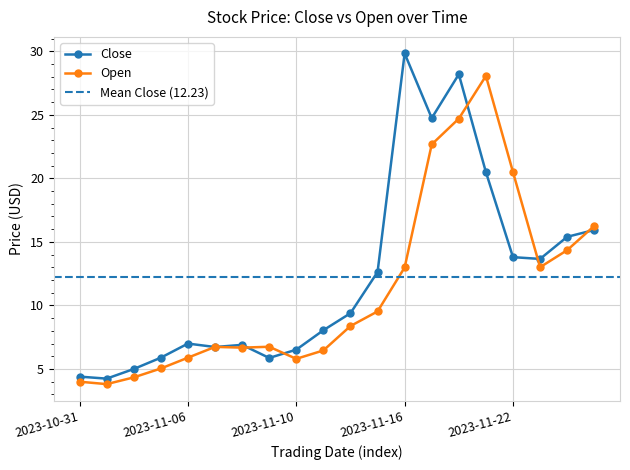

Which series ends up on top after the final intersection of Open and Close?

Open